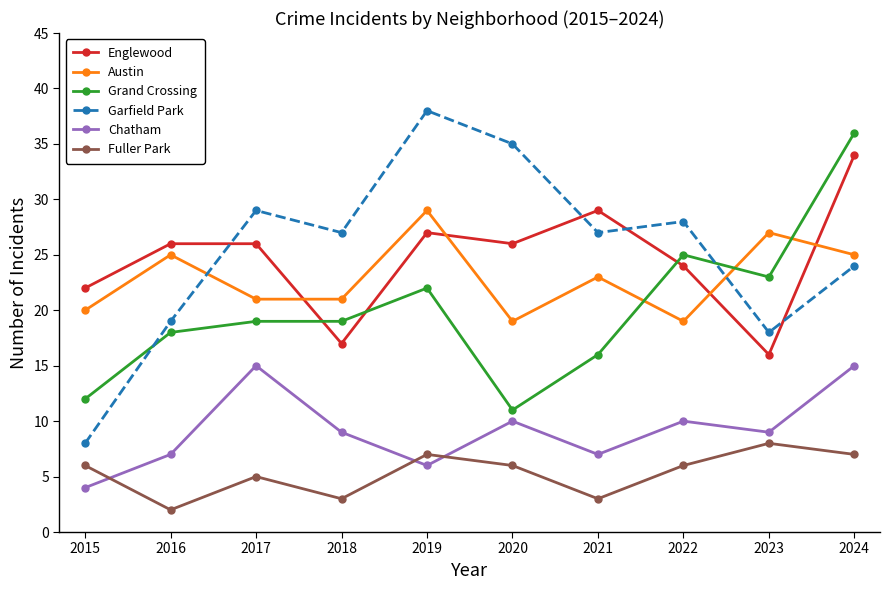

Rank the series by their maximum value, from lowest to highest.

Fuller Park, Chatham, Austin, Englewood, Grand Crossing, Garfield Park